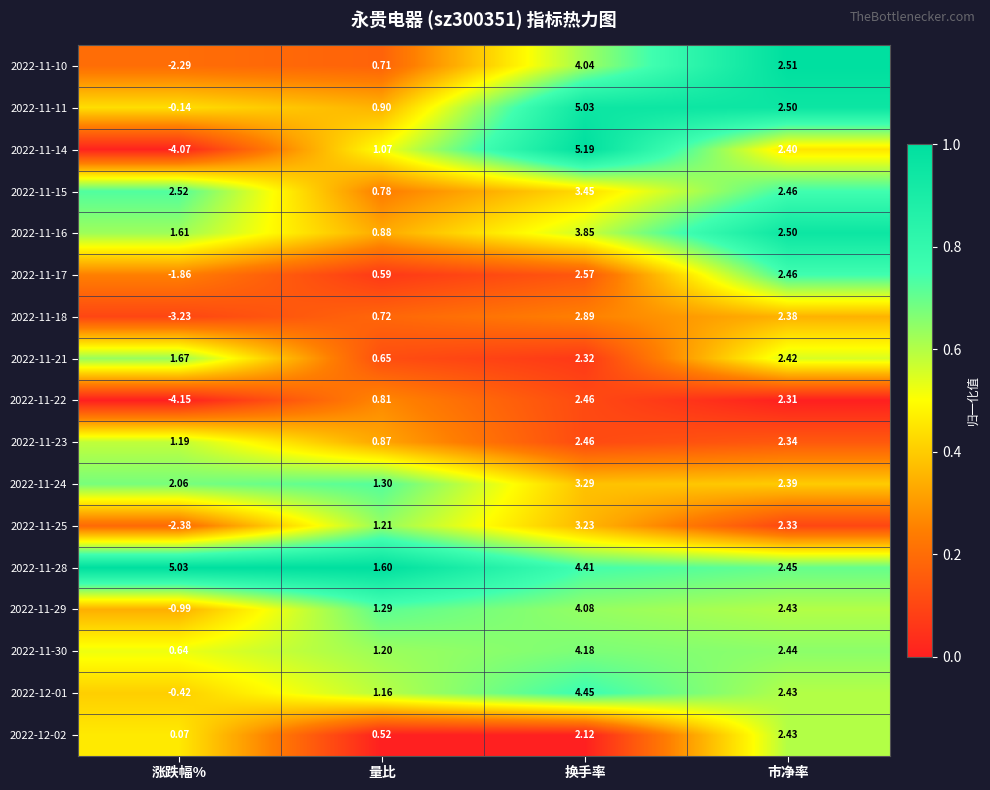

Which category has the highest value in the 2022-11-28 series?

涨跌幅%